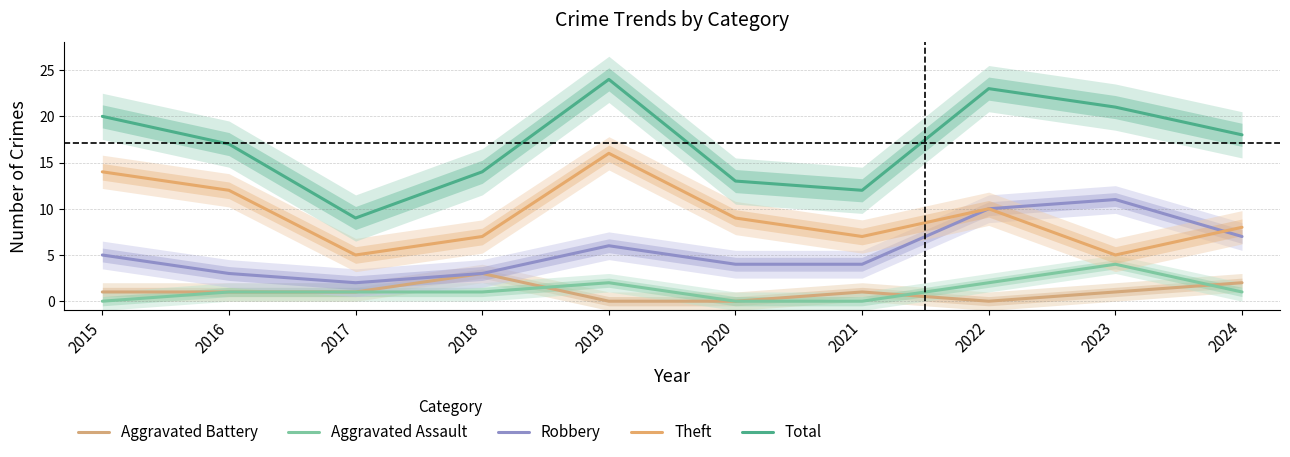

Reading left to right, transcribe all the data shown in this chart.

Aggravated Battery: 1	1	1	3	0	0	1	0	1	2
Aggravated Assault: 0	1	1	1	2	0	0	2	4	1
Robbery: 5	3	2	3	6	4	4	10	11	7
Theft: 14	12	5	7	16	9	7	10	5	8
Total: 20	17	9	14	24	13	12	23	21	18